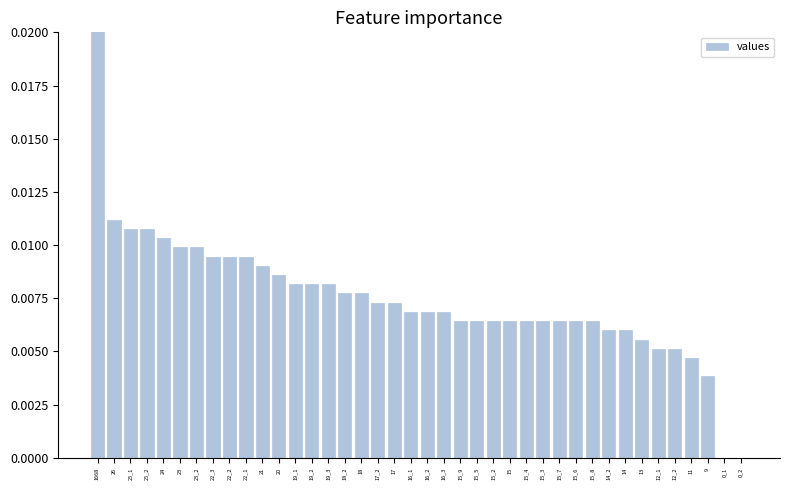

The value at 19_1 is 0.0. True or false?

False